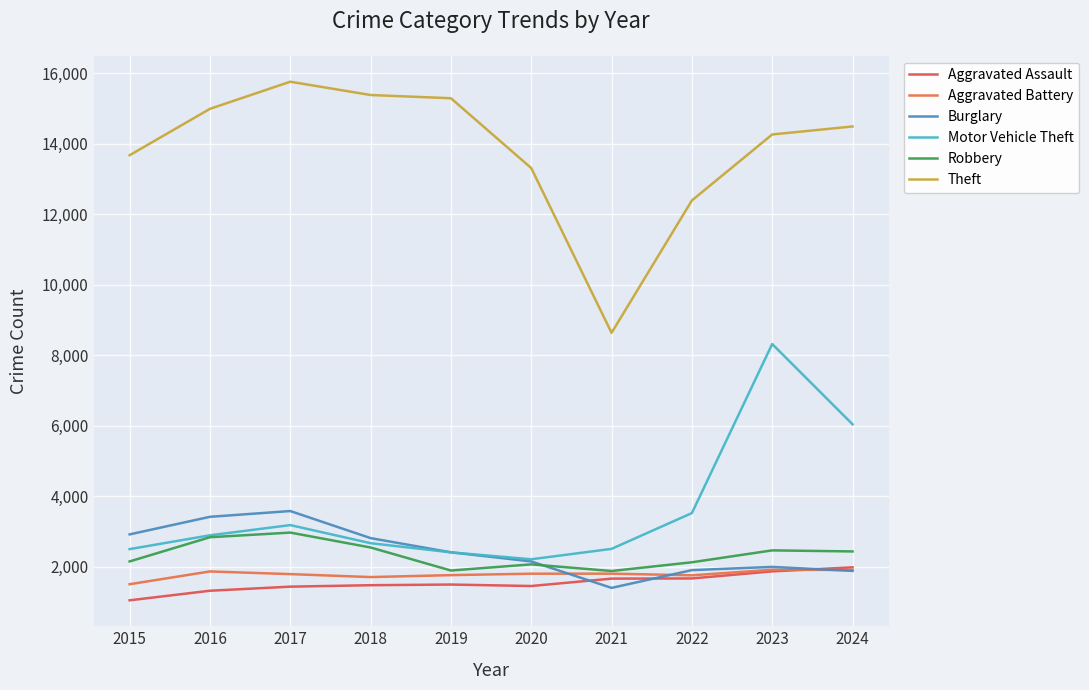

Between 2019 and 2023, which series saw the biggest shift?

Motor Vehicle Theft